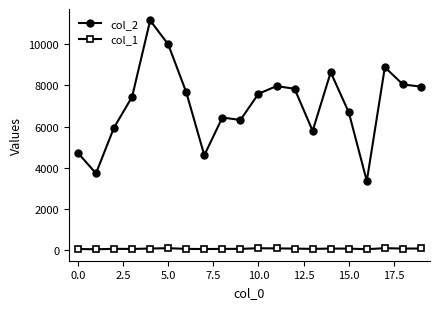

Which series has the largest total across all categories?

col_2